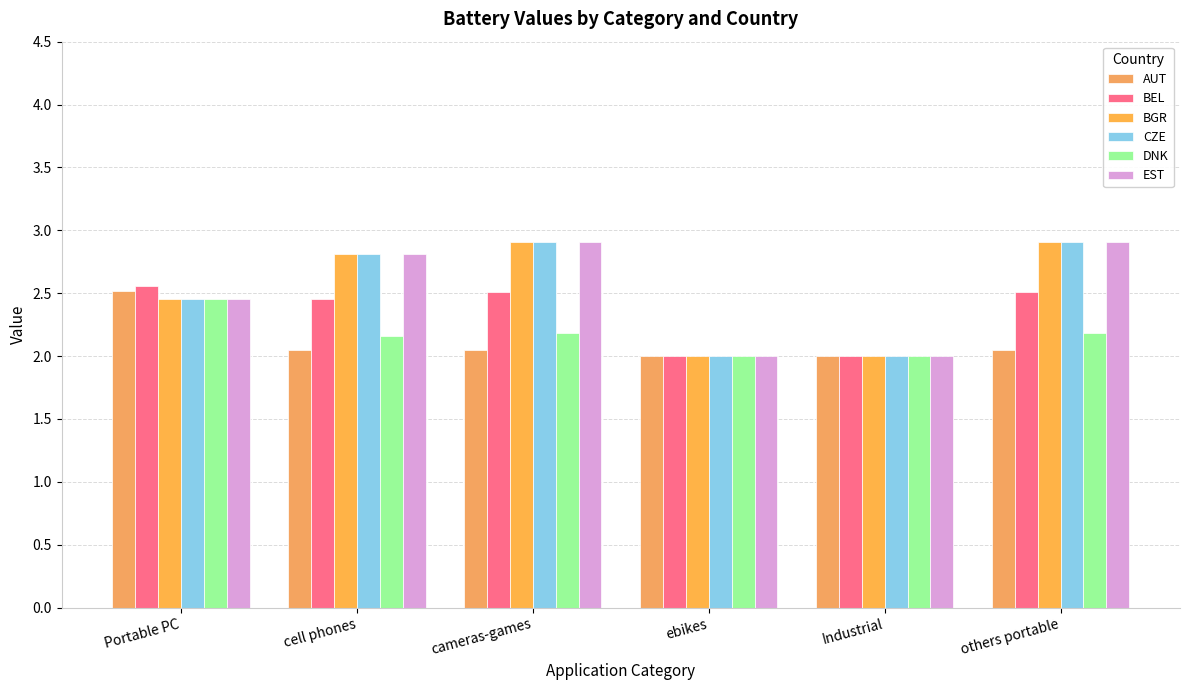

What is the maximum value for BGR?

2.9